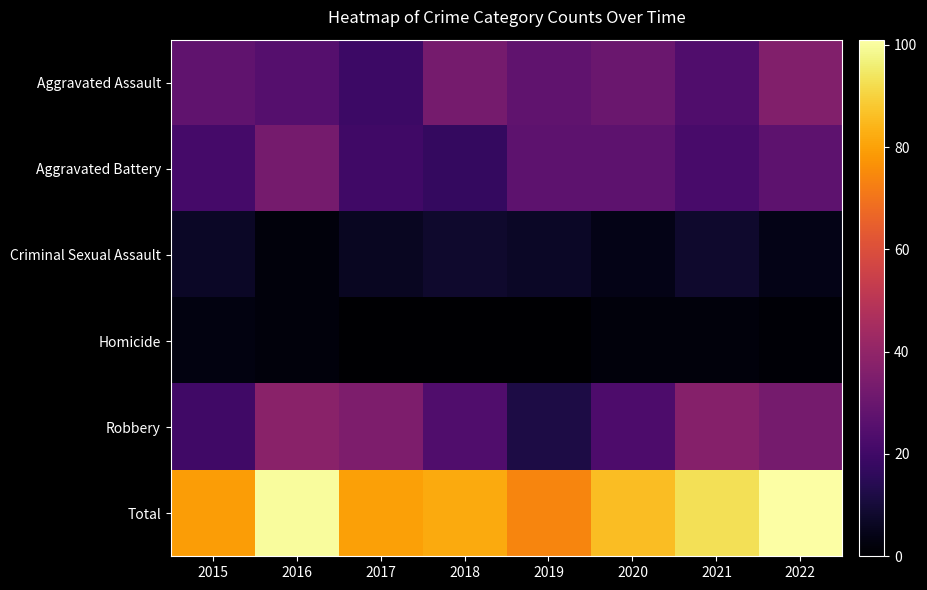

List the series in order of their peak value, lowest first.

Homicide, Criminal Sexual Assault, Aggravated Battery, Aggravated Assault, Robbery, Total